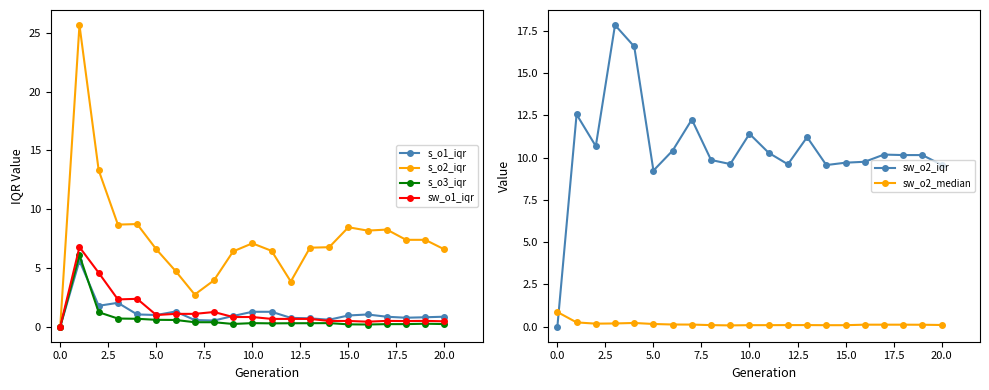

Is it true that sw_o1_iqr equals 0.5 at 15.0?

True